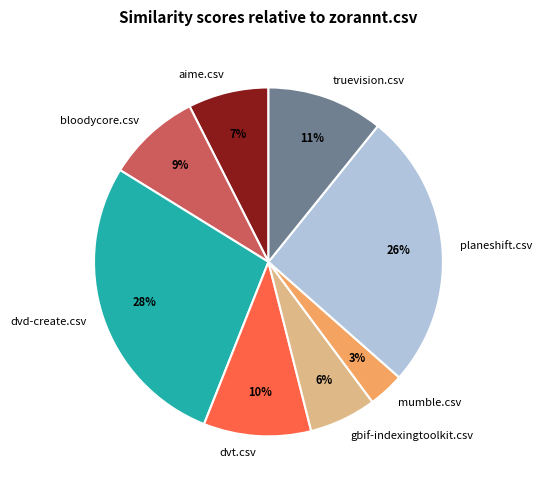

Between truevision.csv and dvt.csv, which is larger?

truevision.csv